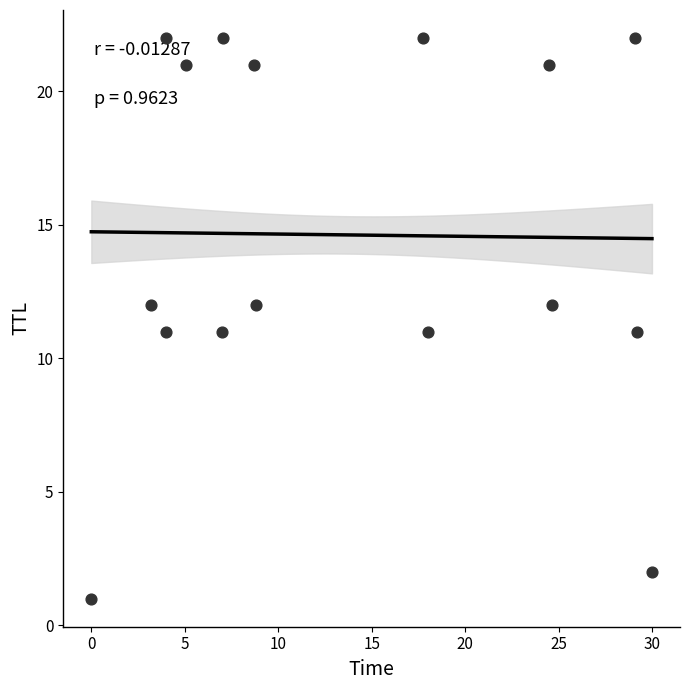

What is the range of Y values (max minus min)?

21